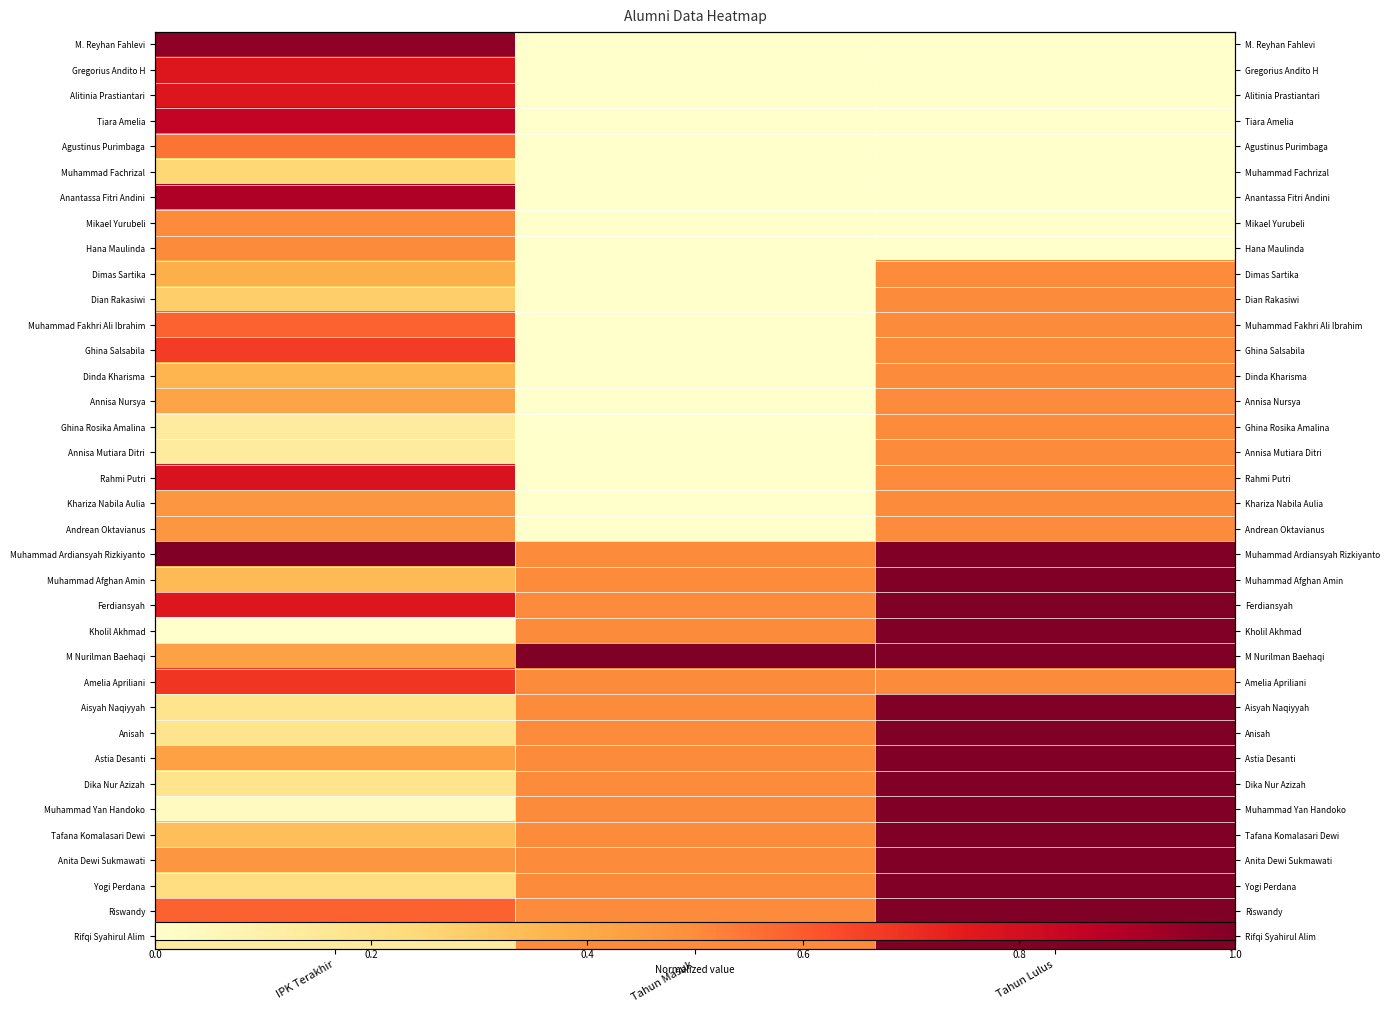

How many values in Hana Maulinda are above zero?

1